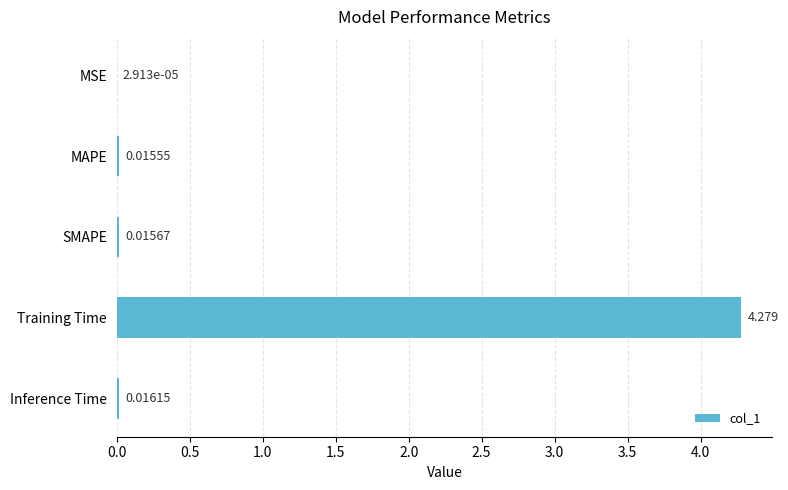

How many distinct data groups are displayed?

1